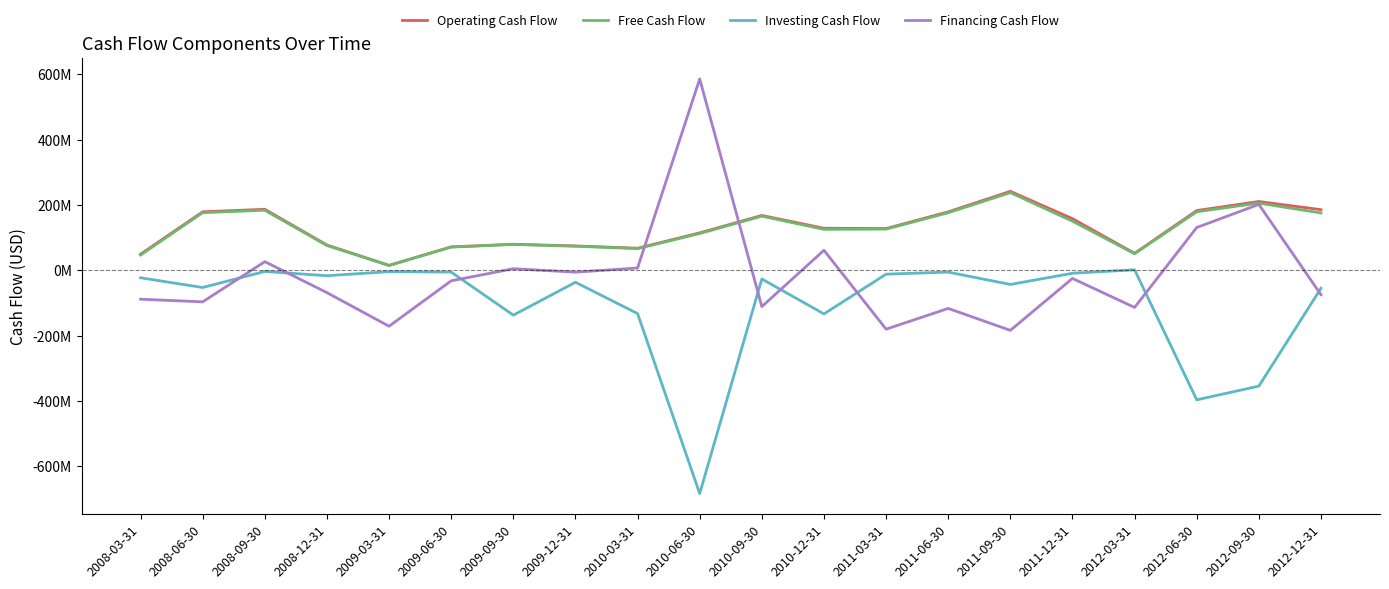

How many positive values does the Financing Cash Flow series have?

7